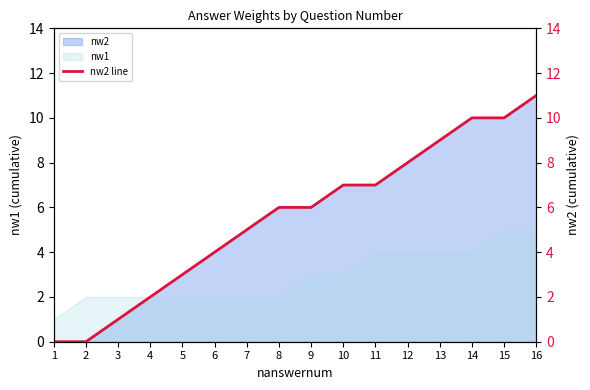

What is the value of the 6th point from the left?

4